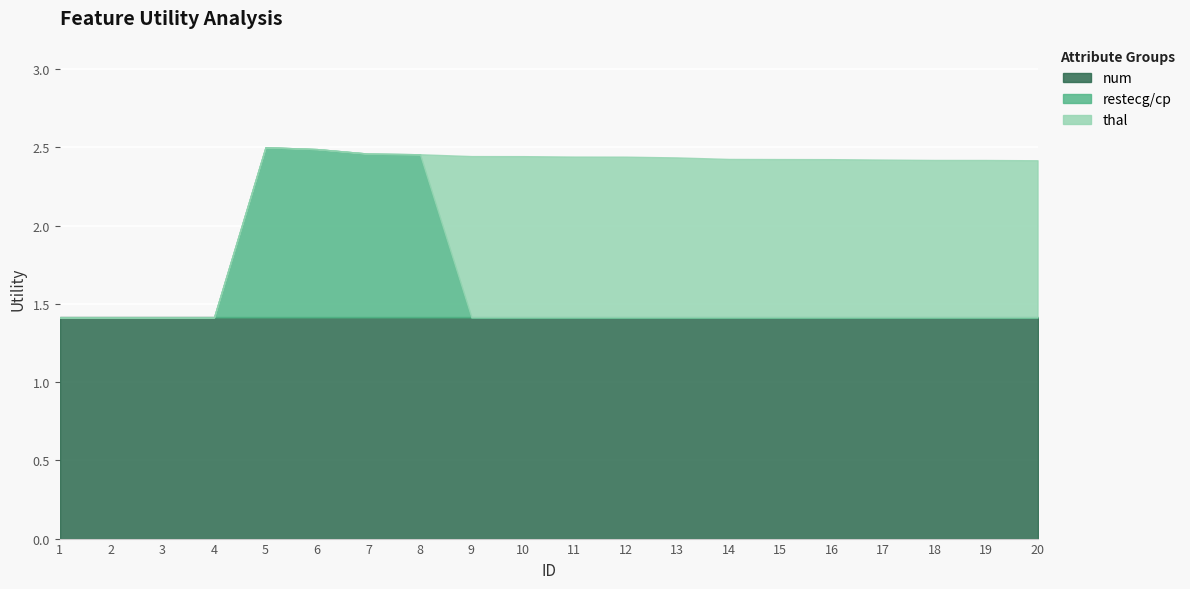

Which series has the widest spread of values?

restecg/cp